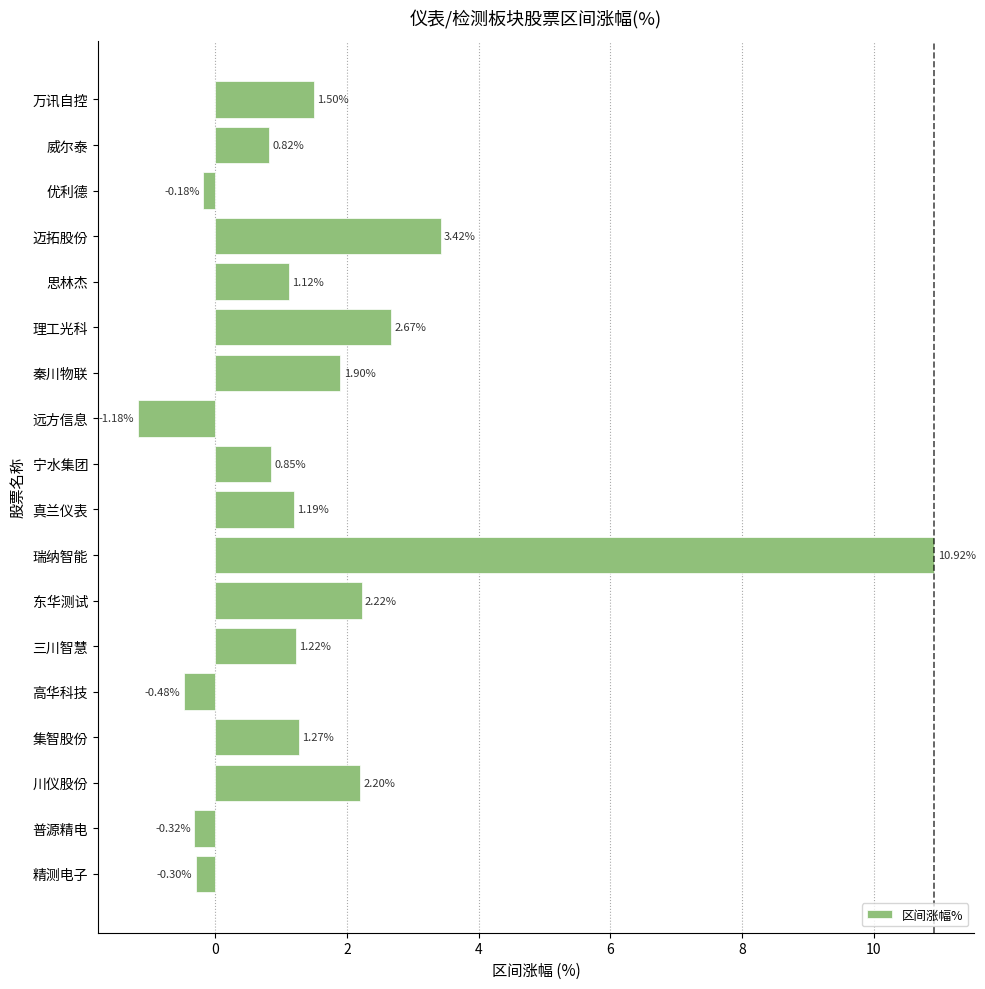

Rank the categories by value from lowest to highest.

远方信息, 高华科技, 普源精电, 精测电子, 优利德, 威尔泰, 宁水集团, 思林杰, 真兰仪表, 三川智慧, 集智股份, 万讯自控, 秦川物联, 川仪股份, 东华测试, 理工光科, 迈拓股份, 瑞纳智能